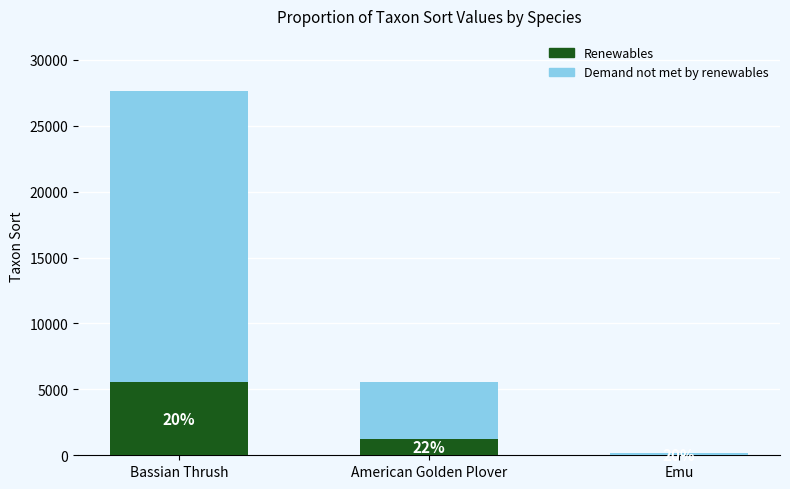

Rank the series by their average value, from highest to lowest.

Demand not met by renewables, Renewables